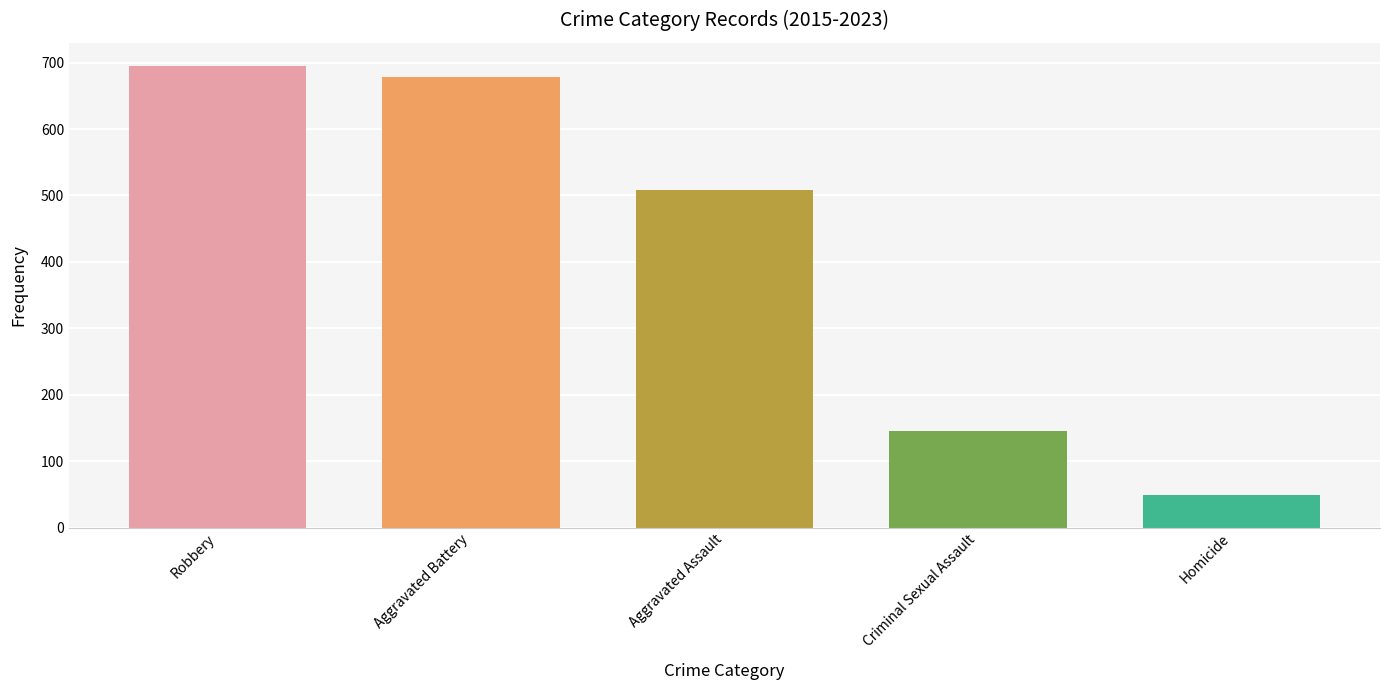

Does the chart contain stacked bars?

No